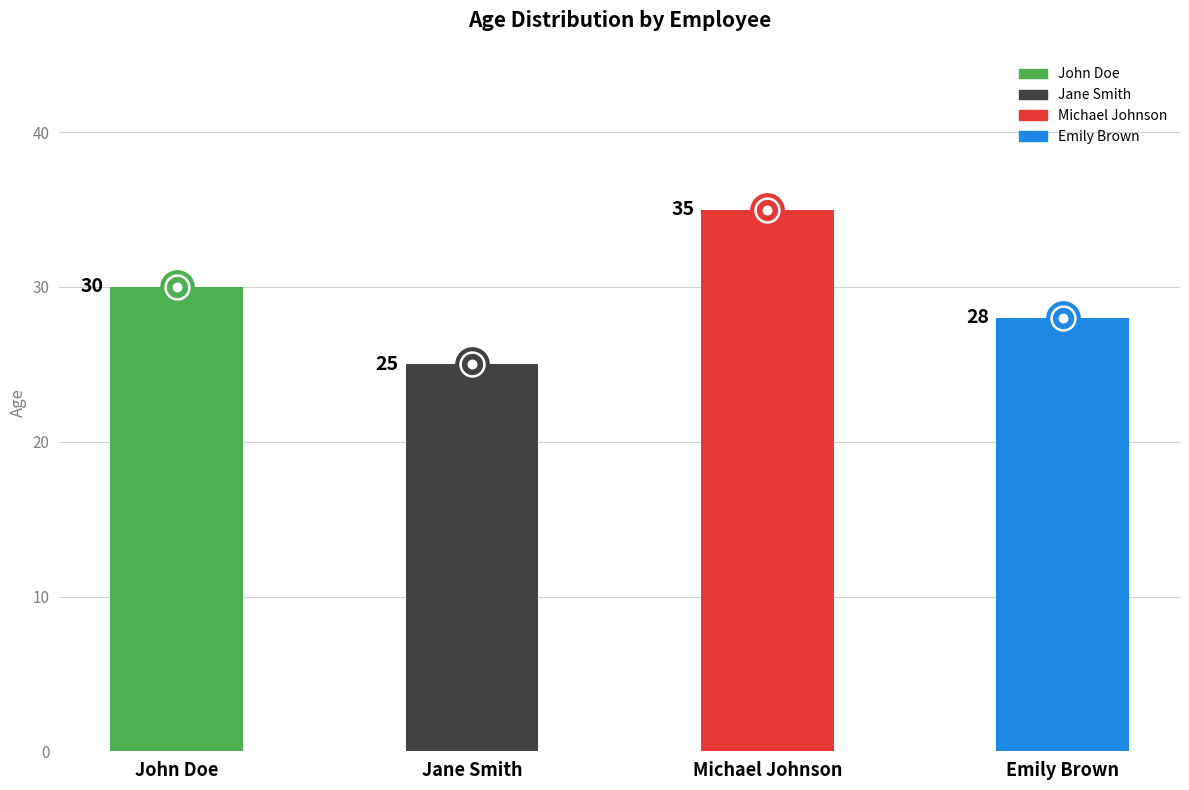

What is the sum of all values?

118